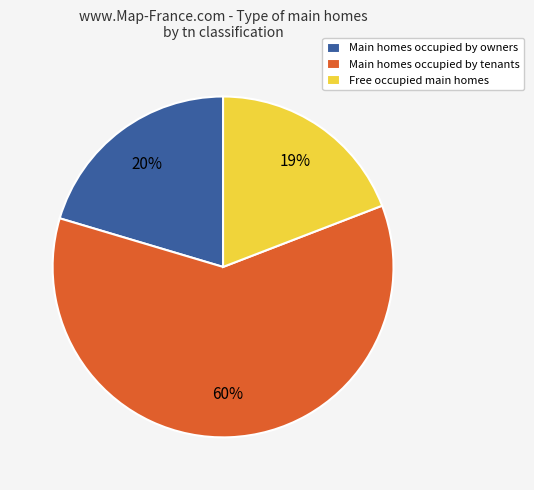

Rank the categories by value from highest to lowest.

Main homes occupied by tenants, Main homes occupied by owners, Free occupied main homes